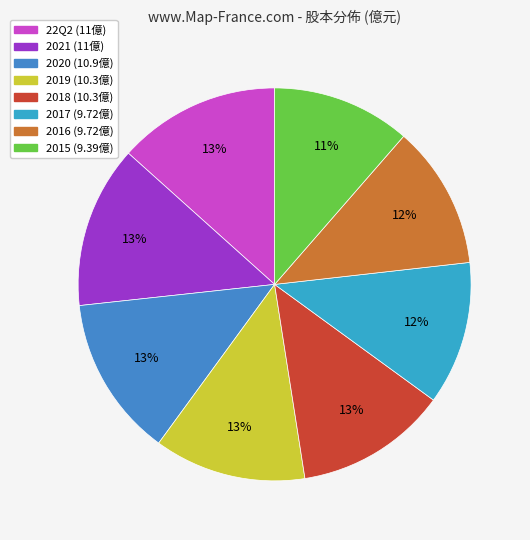

Count the number of slices in the pie.

8